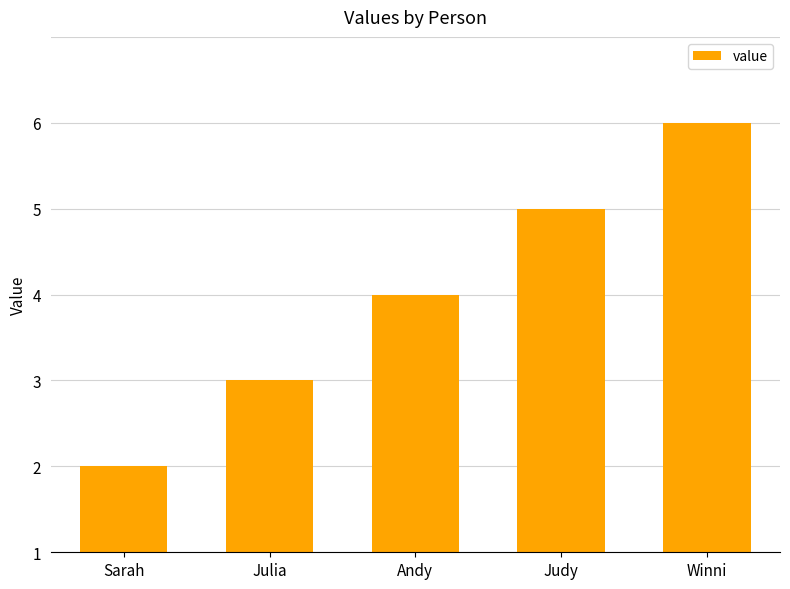

List the labels in order of value, largest first.

Winni, Judy, Andy, Julia, Sarah